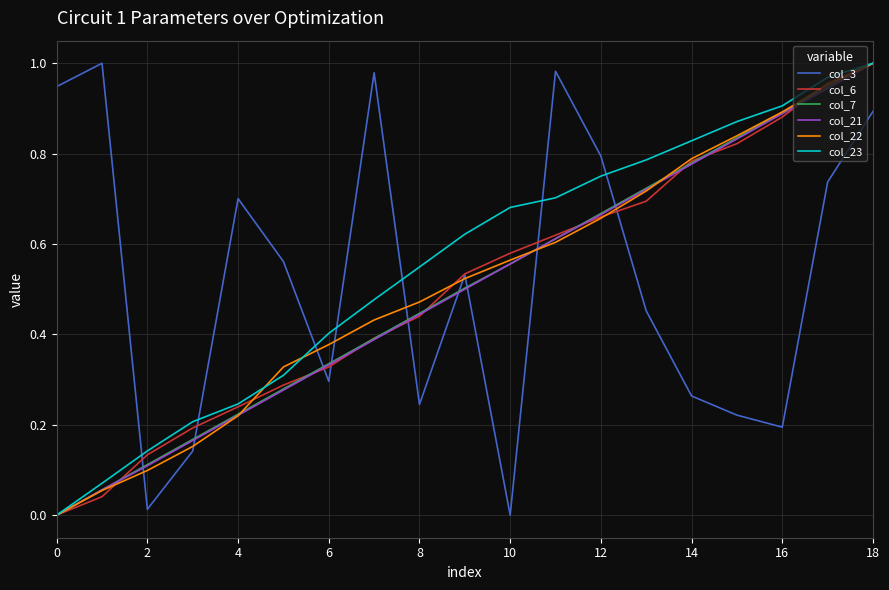

Which series ends up on top after the final intersection of col_3 and col_7?

col_7